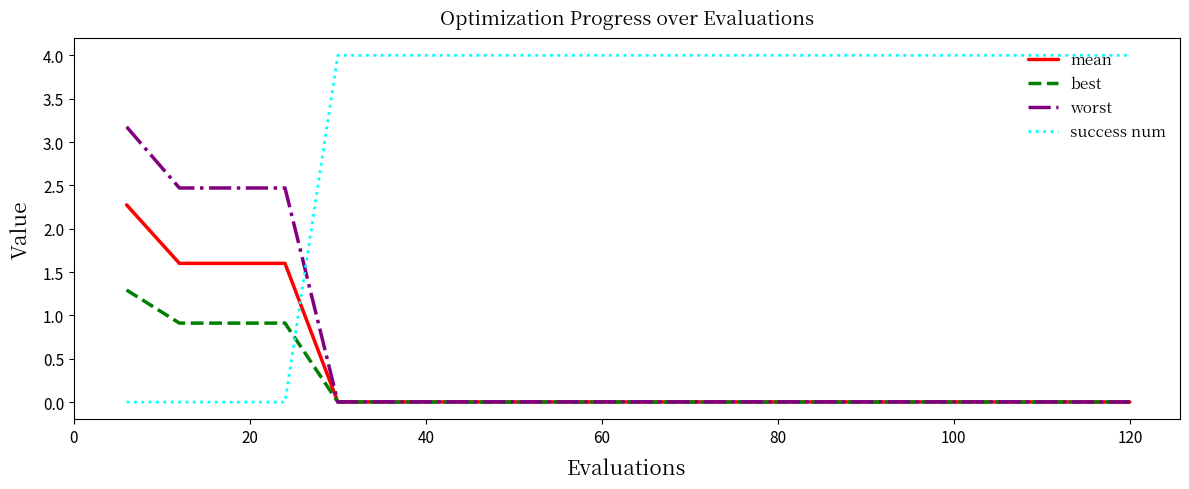

List the series in order of their peak value, highest first.

success num, worst, mean, best